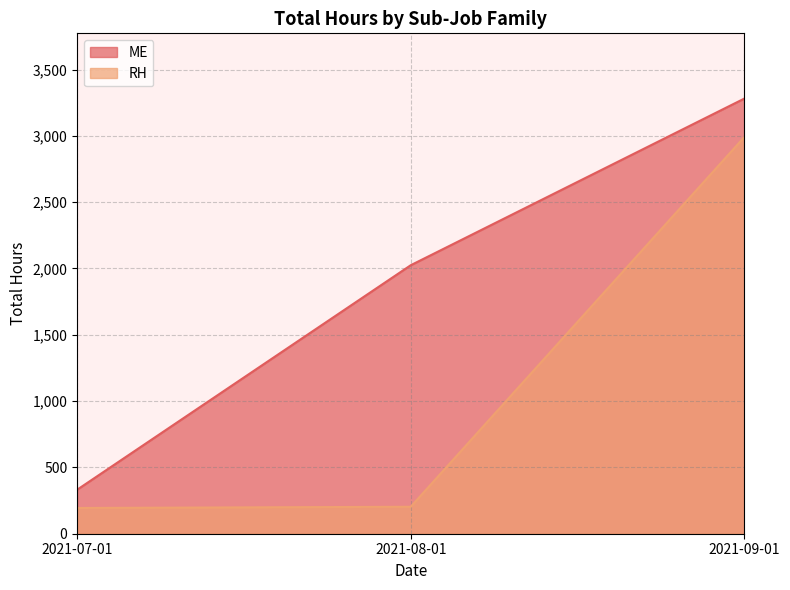

What is the spread (max minus min) of values at 2021-09-01?

290.5